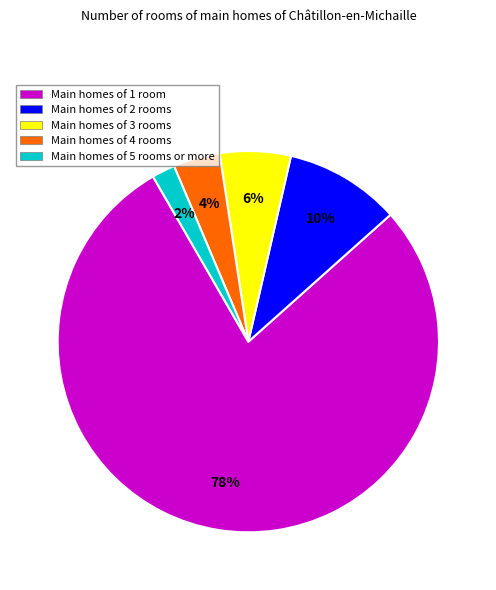

To the nearest percent, what portion does Main homes of 4 rooms represent?

4%